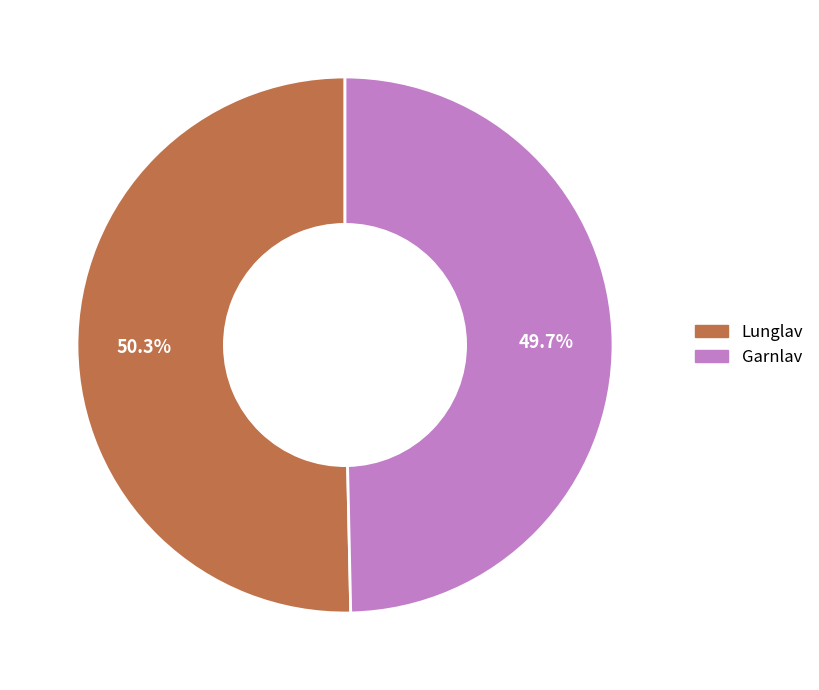

Is Lunglav the majority of the pie?

Yes